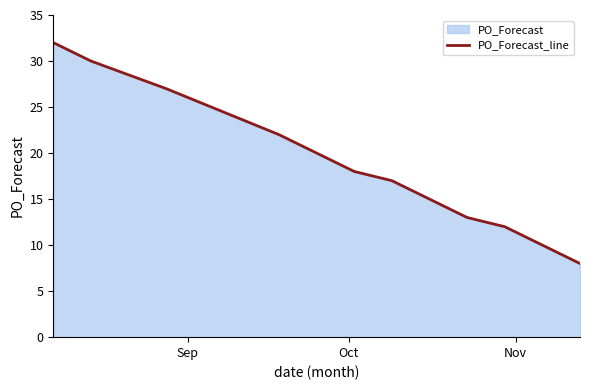

What is the maximum value shown in the chart?

32